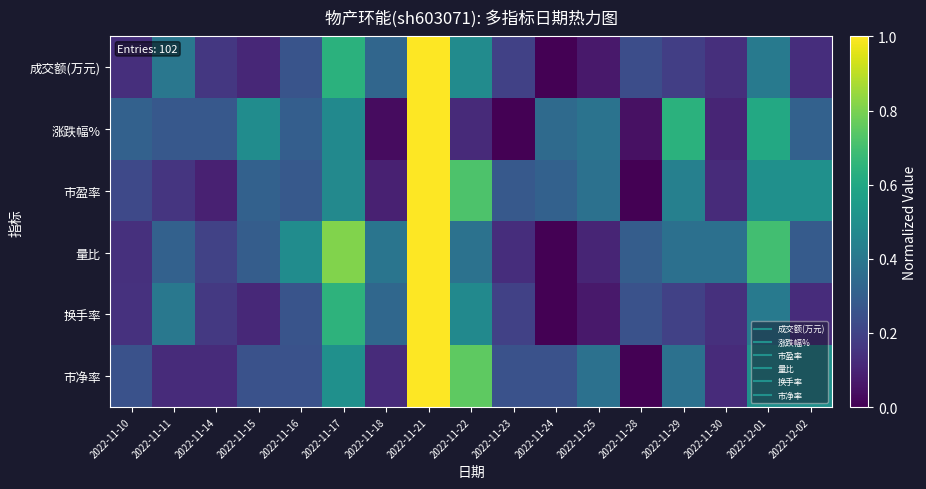

Reading left to right, extract all data points from this chart.

成交额(万元): 2022-11-10=0.1	2022-11-11=0.4	2022-11-14=0.2	2022-11-15=0.1	2022-11-16=0.3	2022-11-17=0.6	2022-11-18=0.3	2022-11-21=1.0	2022-11-22=0.5	2022-11-23=0.2	2022-11-24=0.0	2022-11-25=0.1	2022-11-28=0.2	2022-11-29=0.2	2022-11-30=0.1	2022-12-01=0.4	2022-12-02=0.1
涨跌幅%: 2022-11-10=0.3	2022-11-11=0.3	2022-11-14=0.3	2022-11-15=0.5	2022-11-16=0.3	2022-11-17=0.5	2022-11-18=0.0	2022-11-21=1.0	2022-11-22=0.1	2022-11-23=0.0	2022-11-24=0.3	2022-11-25=0.4	2022-11-28=0.0	2022-11-29=0.6	2022-11-30=0.1	2022-12-01=0.6	2022-12-02=0.3
市盈率: 2022-11-10=0.2	2022-11-11=0.2	2022-11-14=0.1	2022-11-15=0.3	2022-11-16=0.3	2022-11-17=0.5	2022-11-18=0.1	2022-11-21=1.0	2022-11-22=0.7	2022-11-23=0.3	2022-11-24=0.3	2022-11-25=0.4	2022-11-28=0.0	2022-11-29=0.4	2022-11-30=0.1	2022-12-01=0.5	2022-12-02=0.5
量比: 2022-11-10=0.1	2022-11-11=0.3	2022-11-14=0.2	2022-11-15=0.3	2022-11-16=0.5	2022-11-17=0.8	2022-11-18=0.4	2022-11-21=1.0	2022-11-22=0.4	2022-11-23=0.1	2022-11-24=0.0	2022-11-25=0.1	2022-11-28=0.3	2022-11-29=0.4	2022-11-30=0.4	2022-12-01=0.7	2022-12-02=0.3
换手率: 2022-11-10=0.1	2022-11-11=0.4	2022-11-14=0.2	2022-11-15=0.1	2022-11-16=0.3	2022-11-17=0.6	2022-11-18=0.3	2022-11-21=1.0	2022-11-22=0.5	2022-11-23=0.2	2022-11-24=0.0	2022-11-25=0.1	2022-11-28=0.3	2022-11-29=0.2	2022-11-30=0.1	2022-12-01=0.4	2022-12-02=0.1
市净率: 2022-11-10=0.2	2022-11-11=0.1	2022-11-14=0.1	2022-11-15=0.2	2022-11-16=0.2	2022-11-17=0.5	2022-11-18=0.1	2022-11-21=1.0	2022-11-22=0.8	2022-11-23=0.2	2022-11-24=0.2	2022-11-25=0.4	2022-11-28=0.0	2022-11-29=0.4	2022-11-30=0.1	2022-12-01=0.5	2022-12-02=0.5